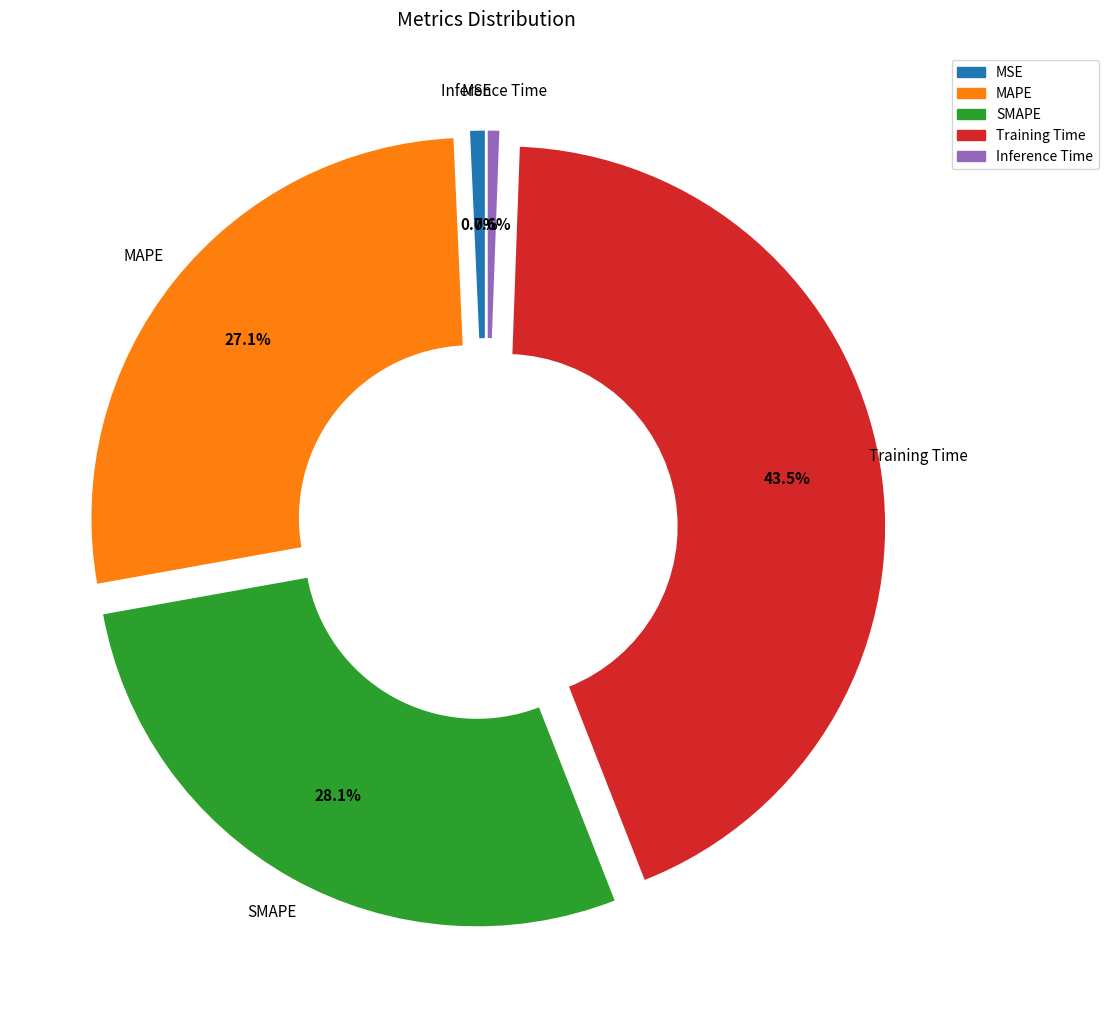

What percentage do Inference Time and MSE together represent?

1.3%